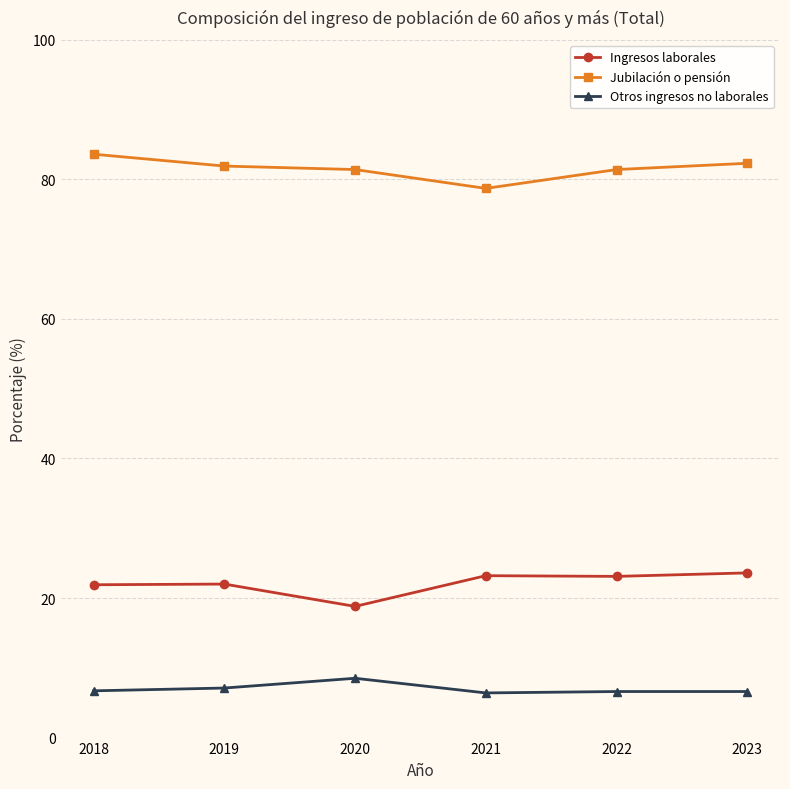

Is it true that Jubilación o pensión equals 23.9 at 2023?

False